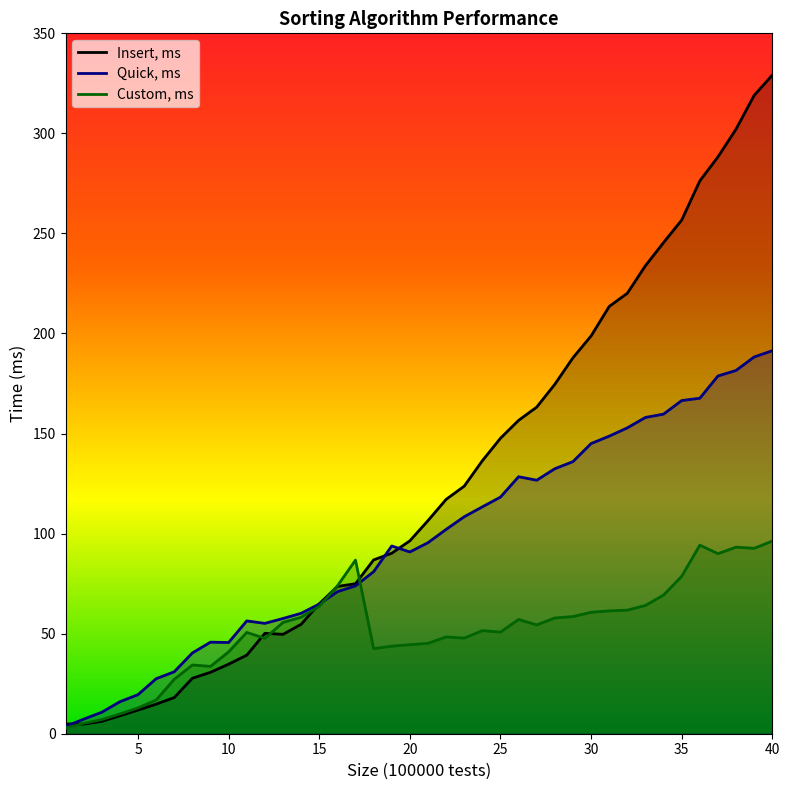

What is the total value across all series at 20?

231.7